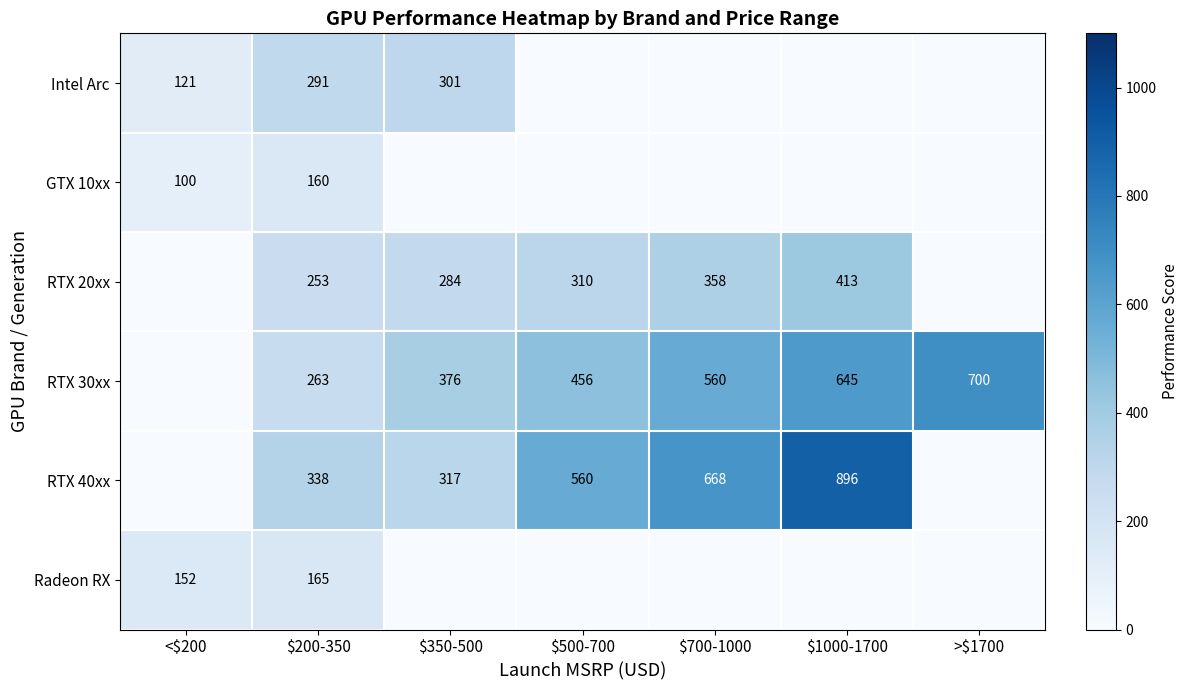

Is it true that RTX 40xx equals 512.7 at $1000-1700?

False